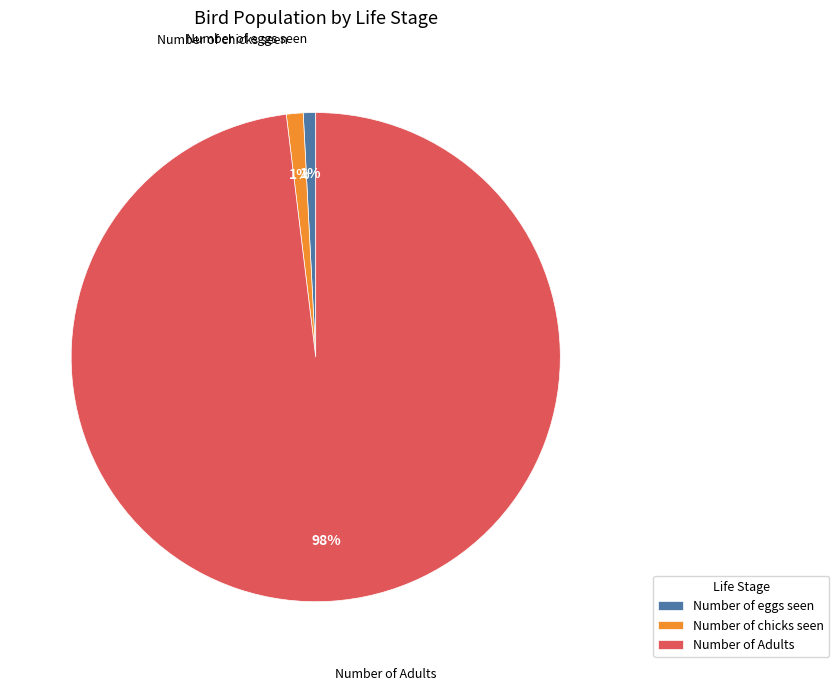

Which slice is the largest?

Number of Adults